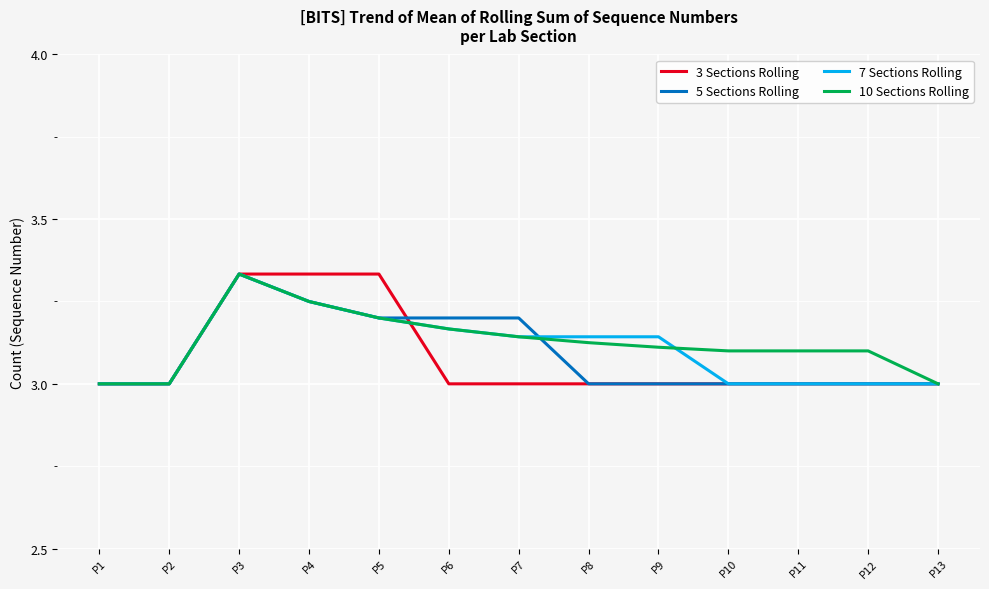

How many 5 Sections Rolling values are between 3 and 4?

13